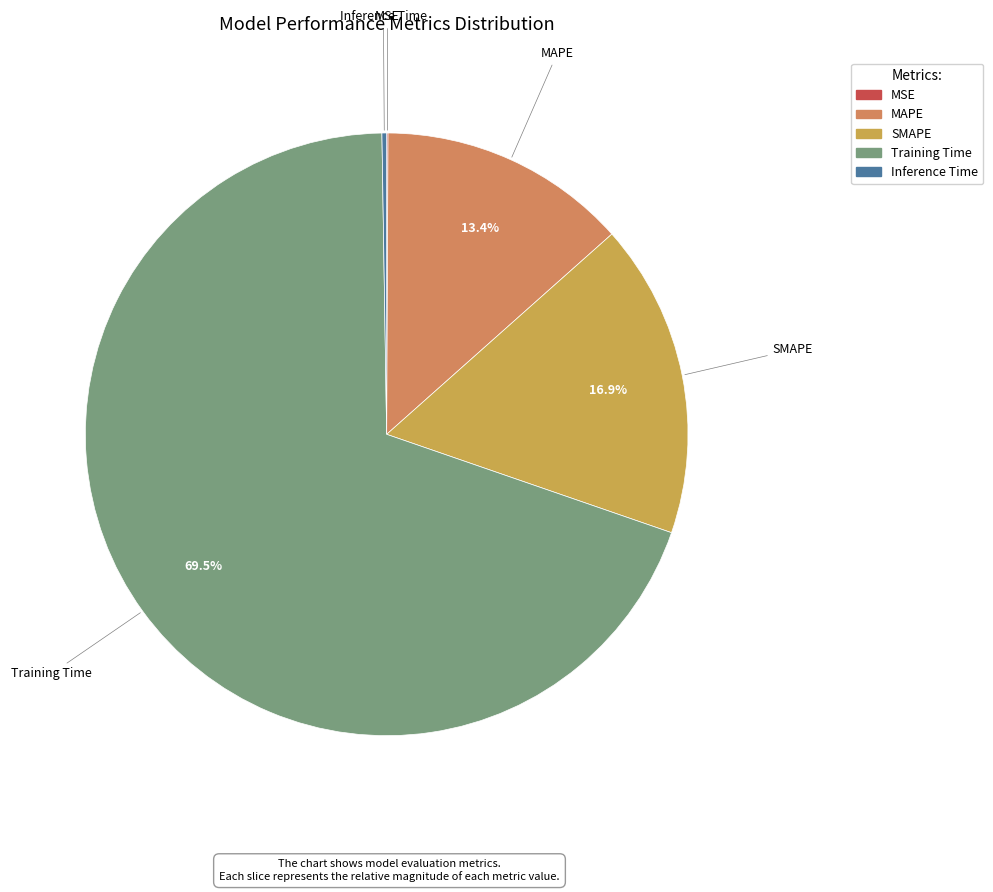

Between MAPE and SMAPE, which is larger?

SMAPE